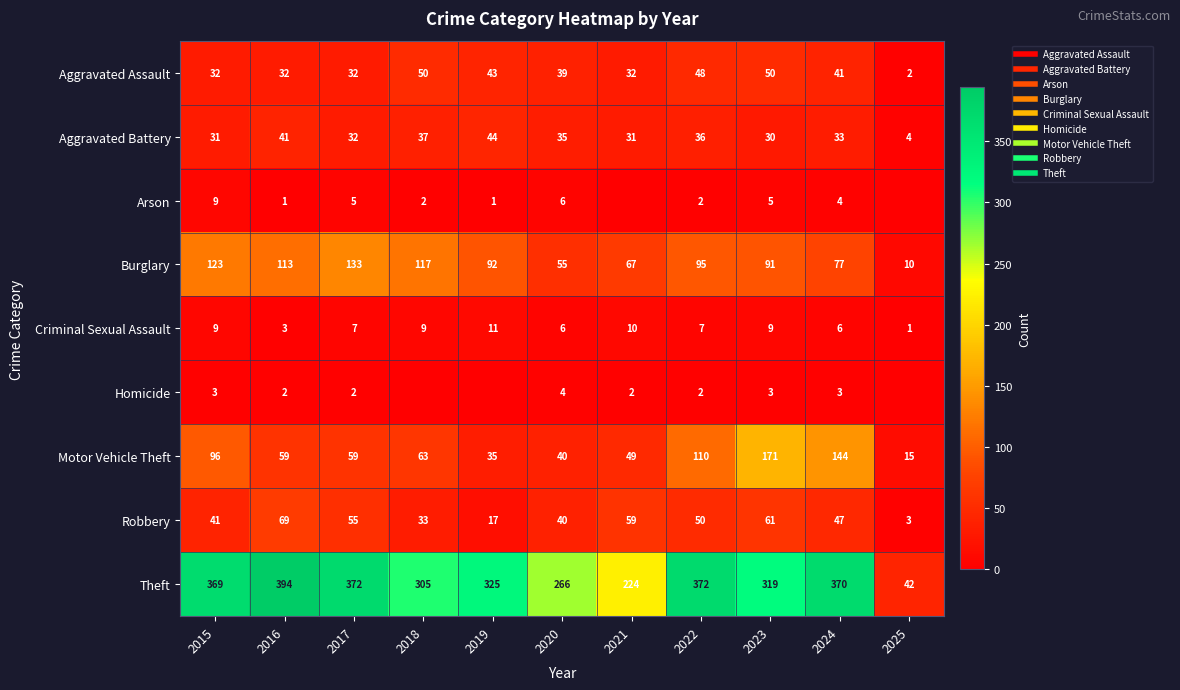

True or false: Motor Vehicle Theft has a value of 38 at 2015.

False